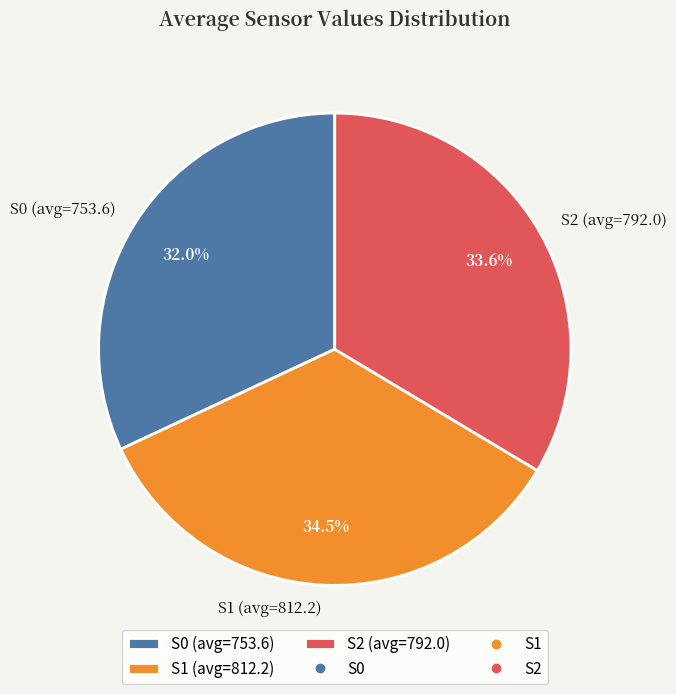

What is the smallest slice in the pie chart?

S0 (avg=753.6)